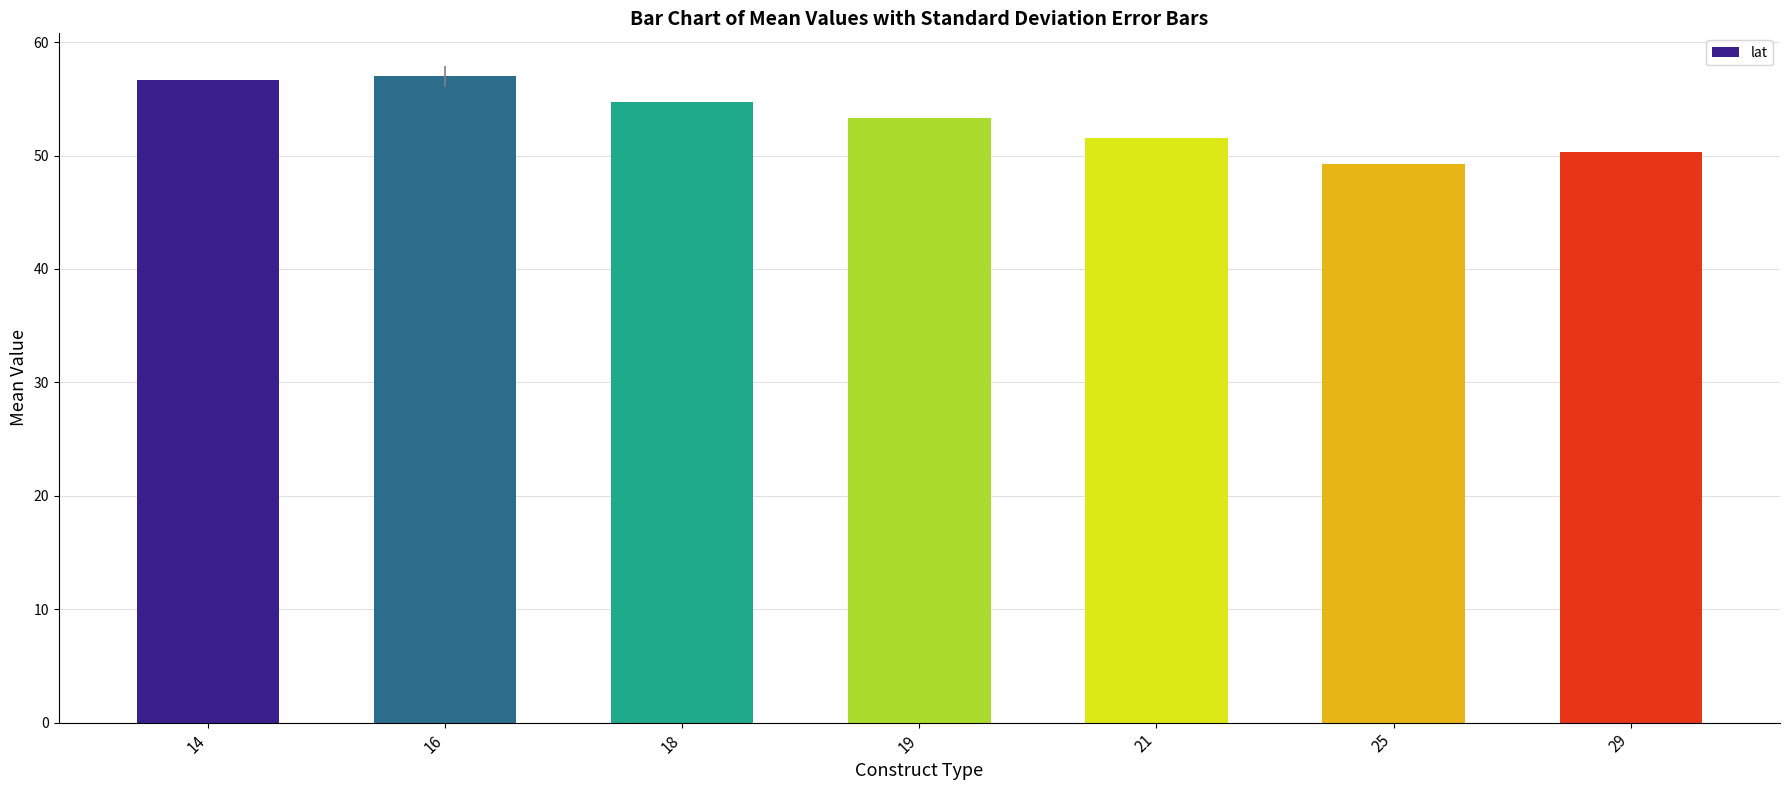

What is the ratio of the value at 21 to the value at 29?

1.0